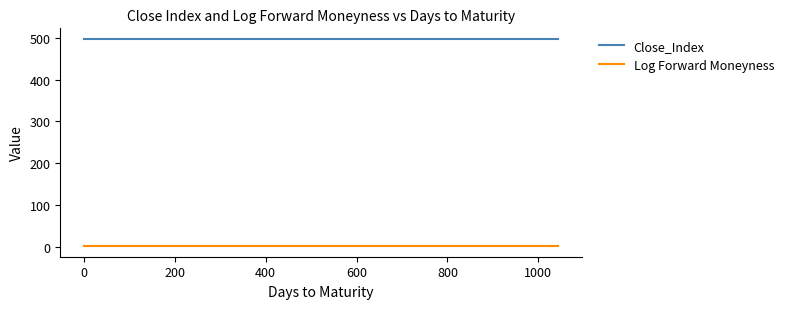

What is the maximum value for Close_Index?

497.7